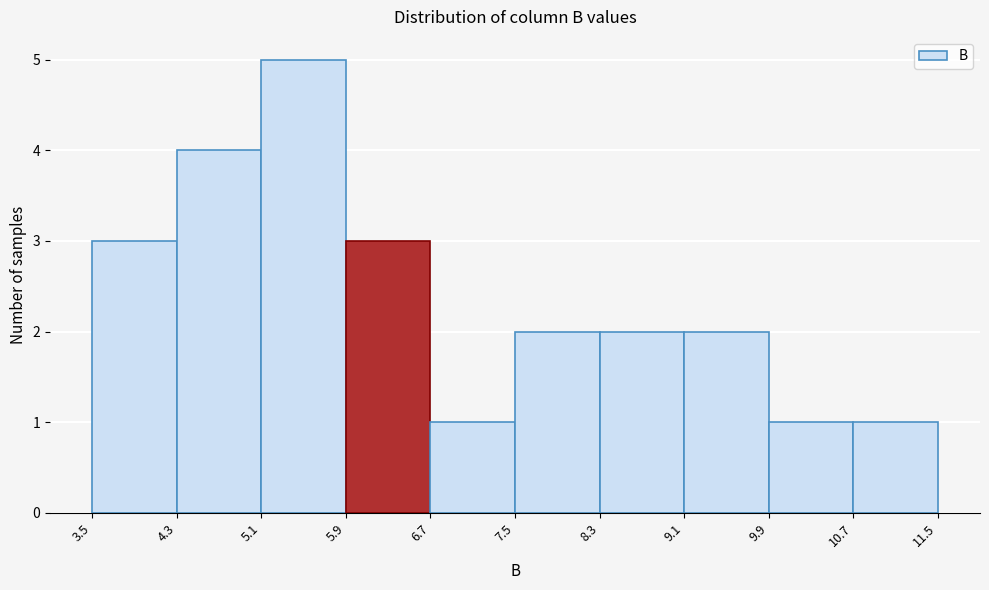

Reading left to right, list every bar in this chart as the range it spans on the x-axis followed by its height. The values are not printed on the chart, so give them approximately, as read against the axis.

3.5 to 4.3: 3
4.3 to 5.1: 4
5.1 to 5.9: 5
5.9 to 6.7: 3
6.7 to 7.5: 1
7.5 to 8.3: 2
8.3 to 9.1: 2
9.1 to 9.9: 2
9.9 to 10.7: 1
10.7 to 11.5: 1